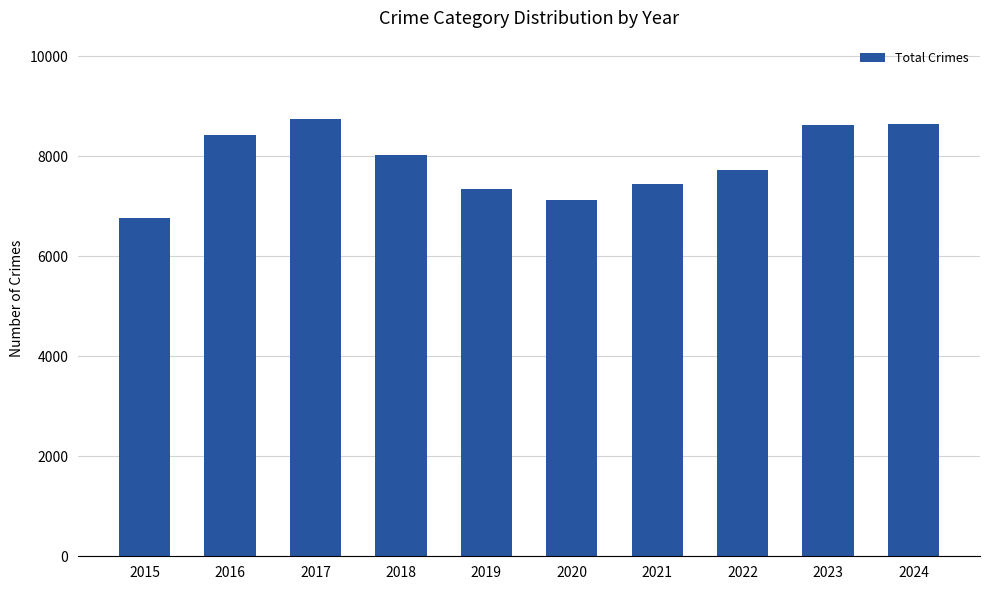

Read the value at 2023, to the nearest 50.

8600